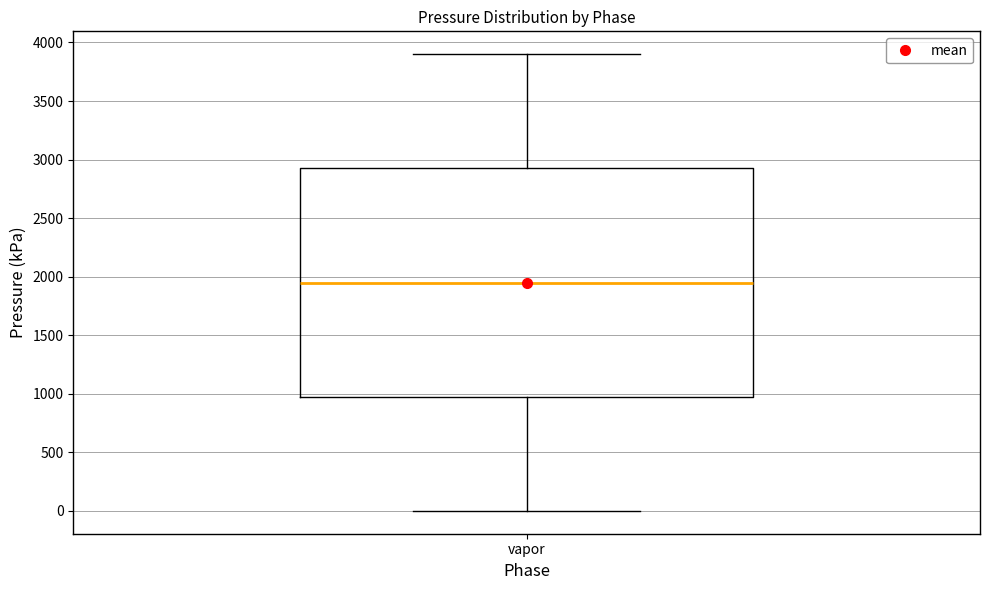

Transcribe this box plot: give where the median line is, the range the box spans, and where the two whiskers end, as read against the y-axis. The values are not printed on the chart, so give them approximately, as read against the axis.

median 1950, box 1000 to 2950, whiskers 0 to 3900